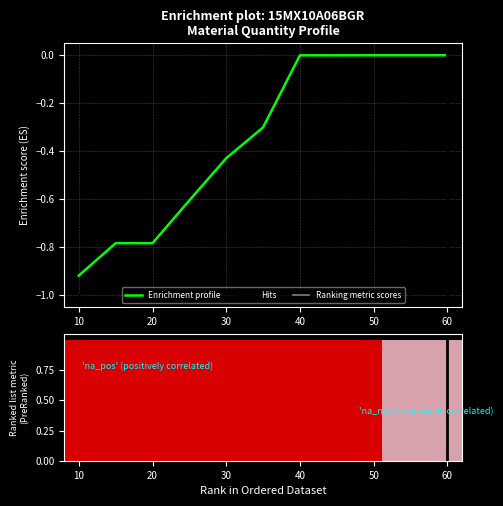

The chart shows a value of -0.5 at 60. True or false?

False